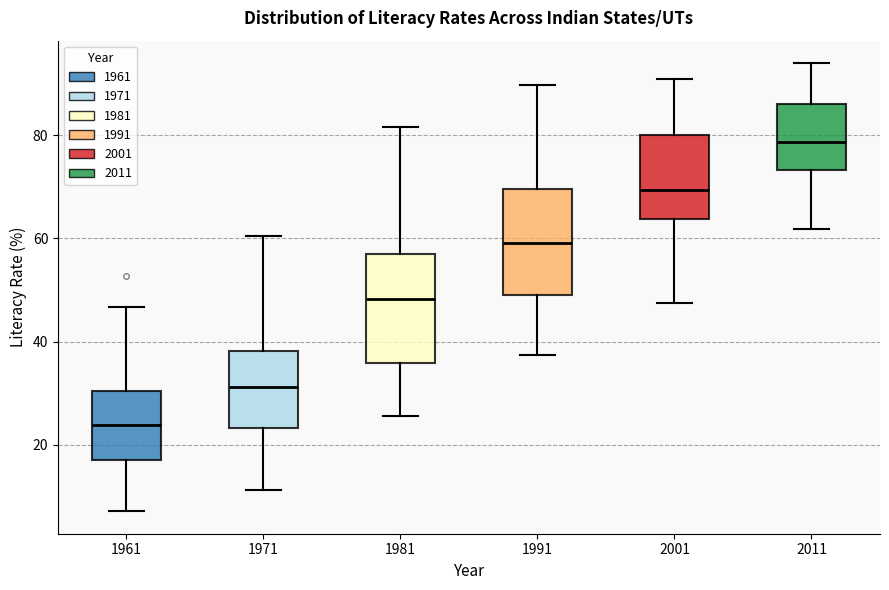

Where is the lower edge of the box at x = 2011 on the y-axis? The values are not printed on the chart, so give them approximately, as read against the axis.

74